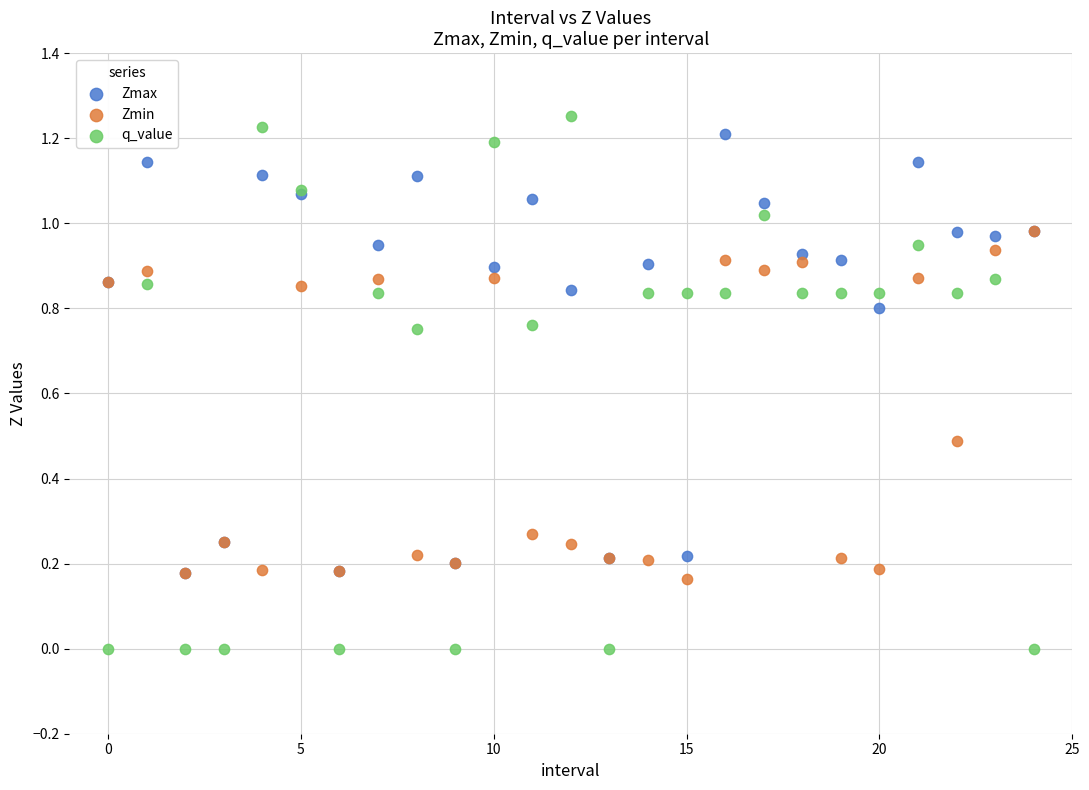

Which series has the widest spread of Y values?

q_value